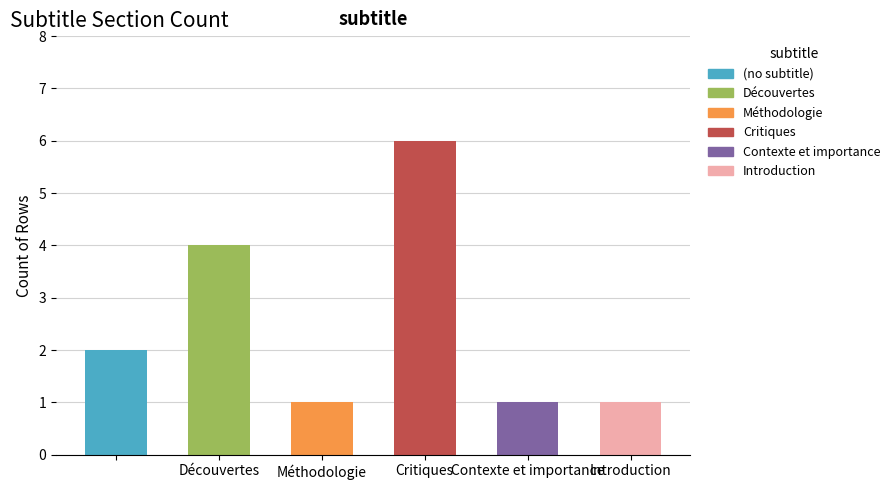

What is the sum of all values?

15